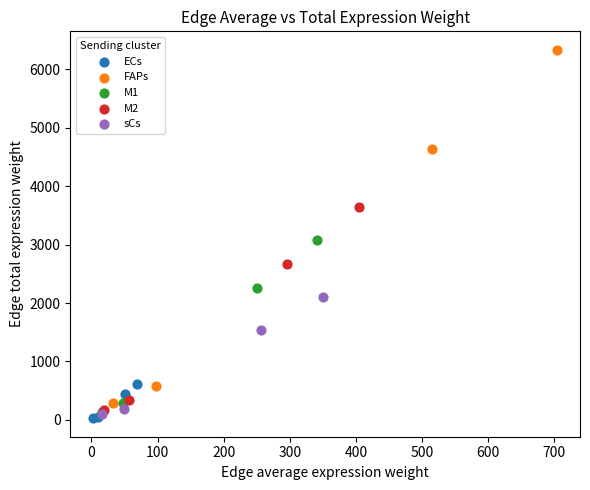

Which series has the largest Y range (max minus min)?

FAPs